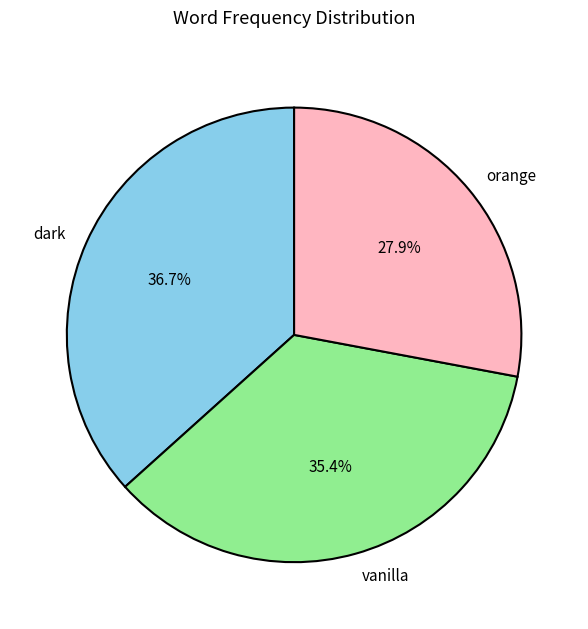

Which has a higher value, vanilla or orange?

vanilla